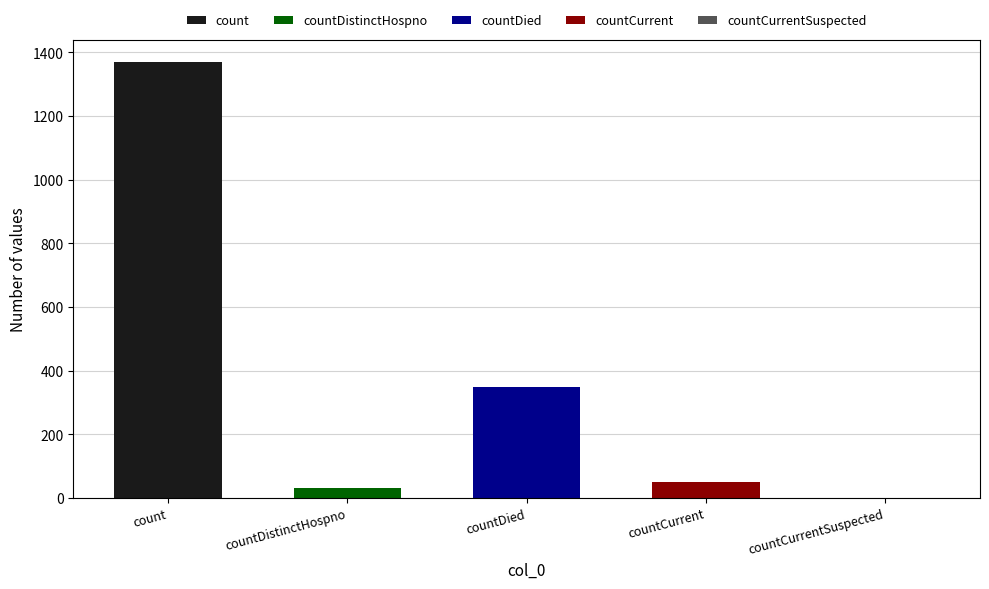

What is the sum of all values?

1805